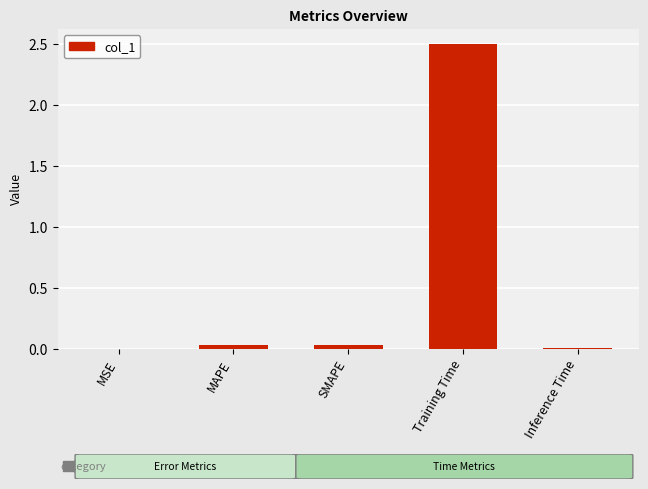

What is the maximum value shown in the chart?

2.5